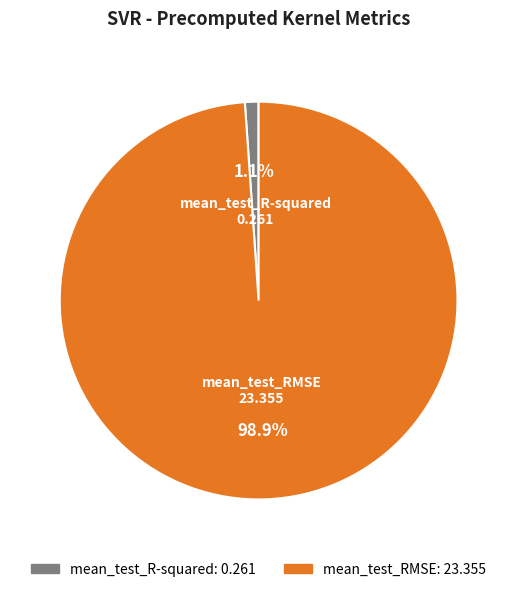

What is the total percentage of mean_test_R-squared and mean_test_RMSE?

100.0%